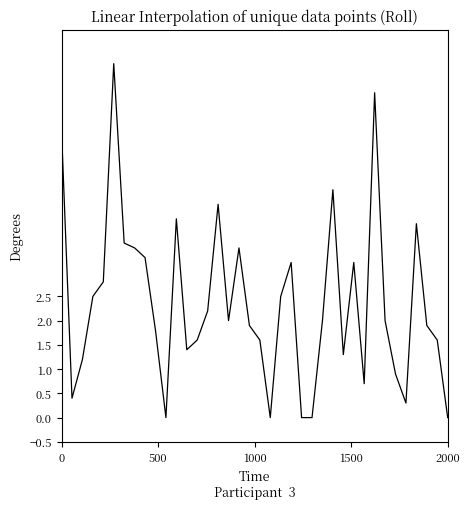

What is the difference between the maximum and minimum values?

7.3